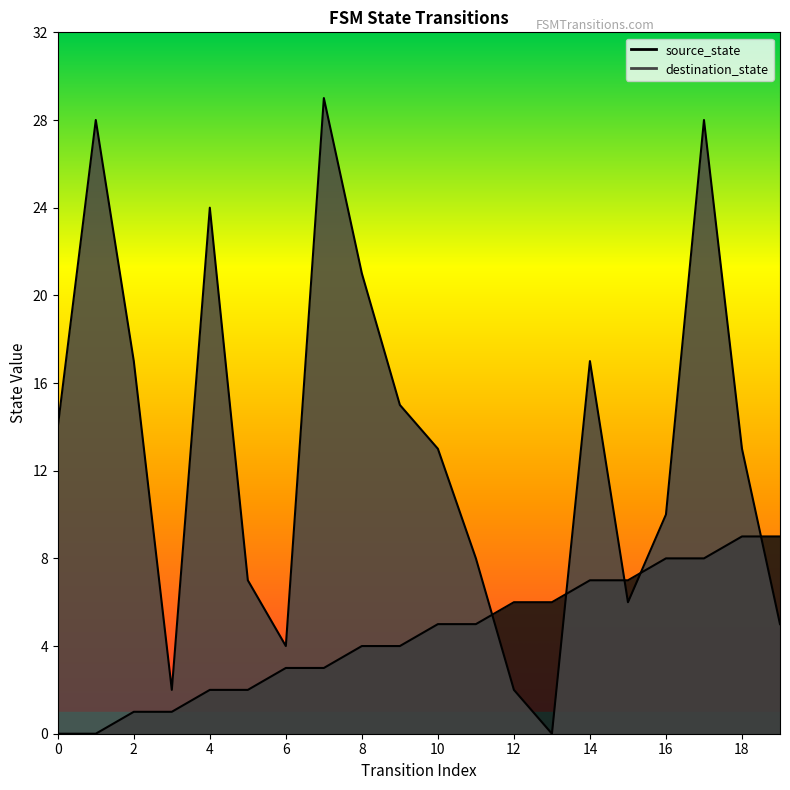

How many interior local valleys does the destination_state series have?

4